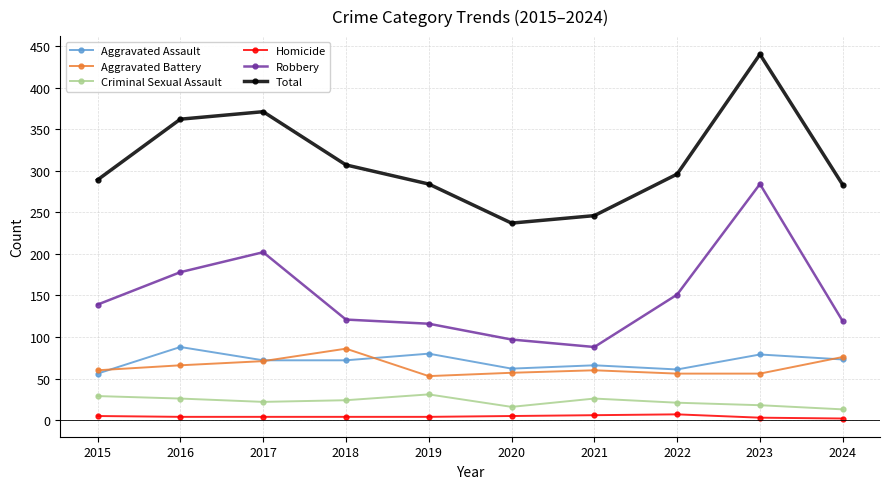

At 2019, list the series in order from smallest to largest.

Homicide, Criminal Sexual Assault, Aggravated Battery, Aggravated Assault, Robbery, Total